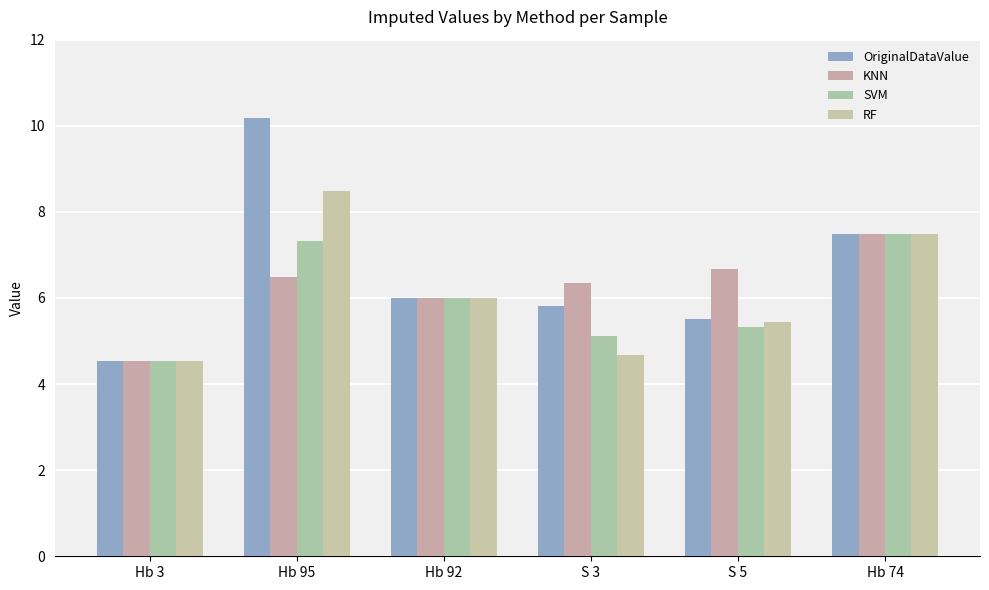

How many RF values are between 4 and 7?

4